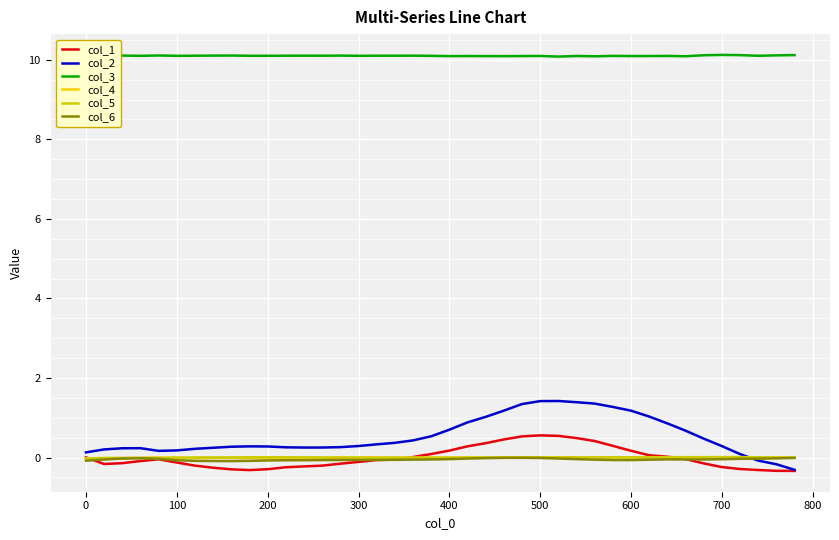

True or false: col_3 and col_6 cross at least once.

False